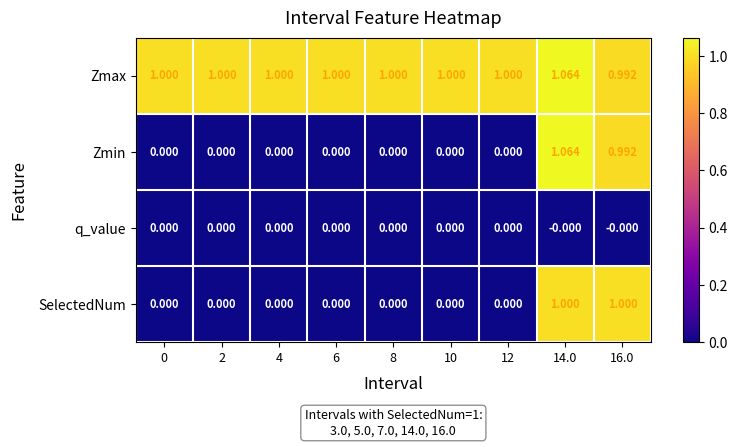

Which series has the largest total across all categories?

Zmax